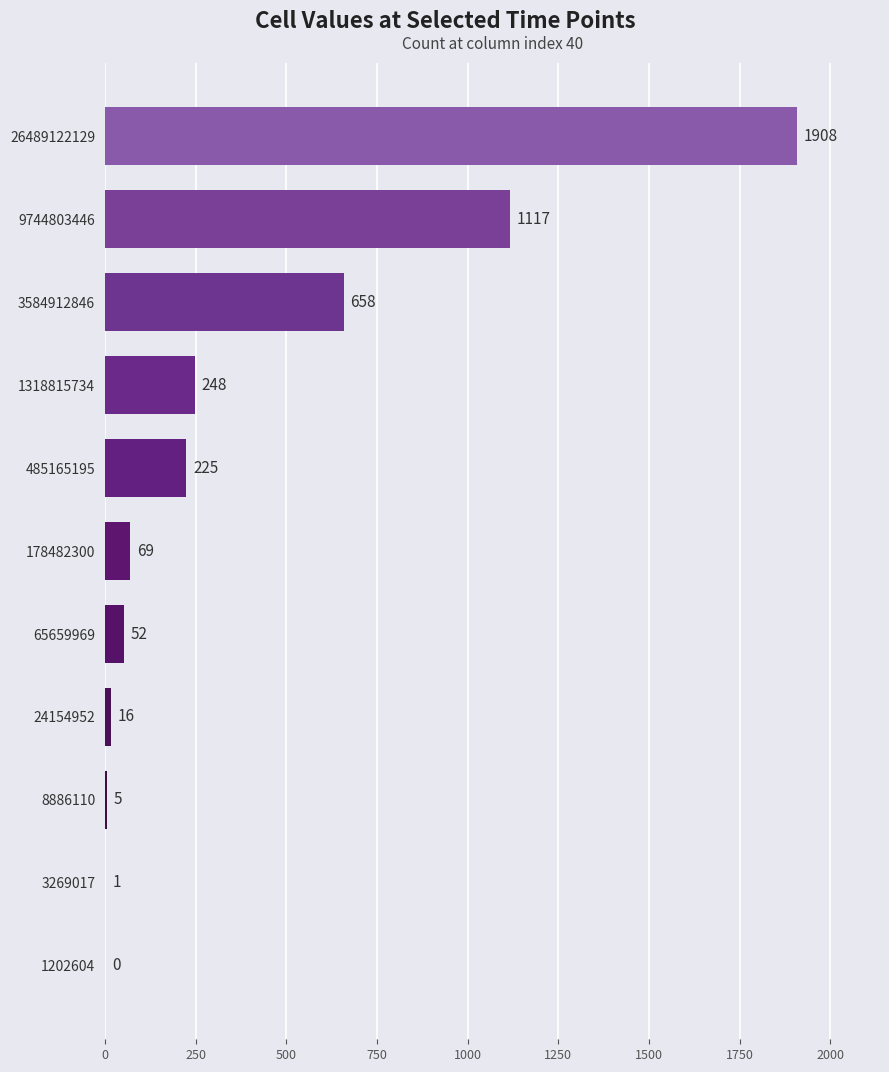

What is the sum of all values?

4299